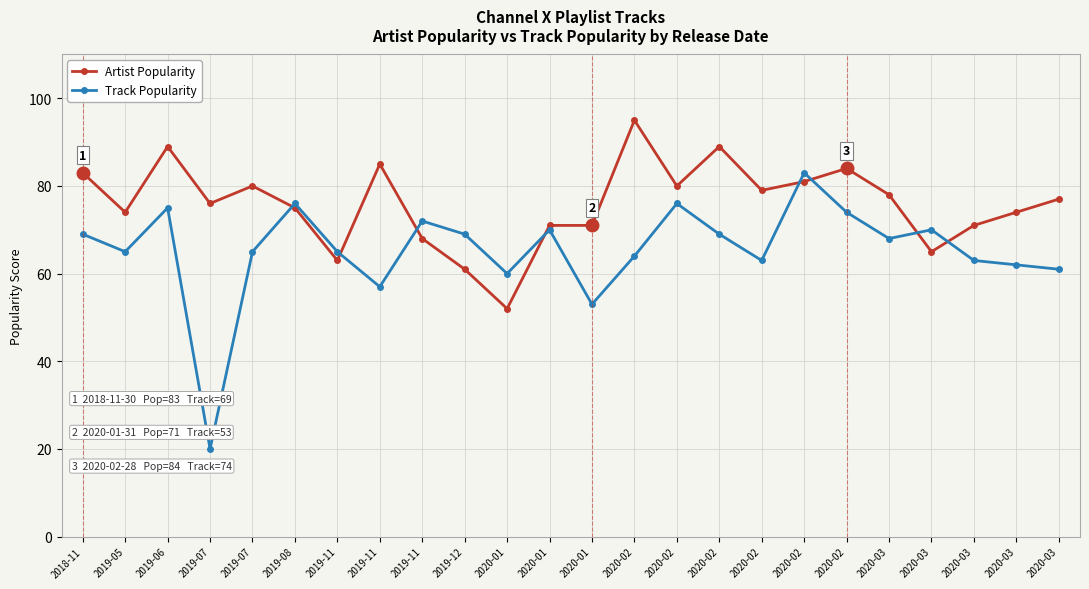

How many lines are shown in the chart?

2